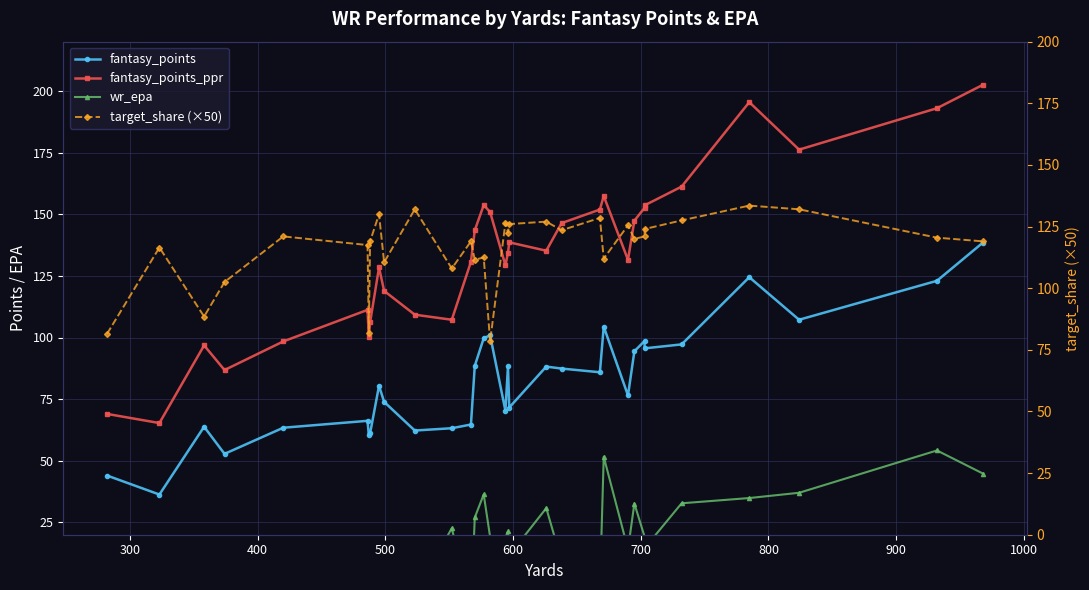

What are all the series names shown in the legend?

fantasy_points, fantasy_points_ppr, wr_epa, target_share (×50)